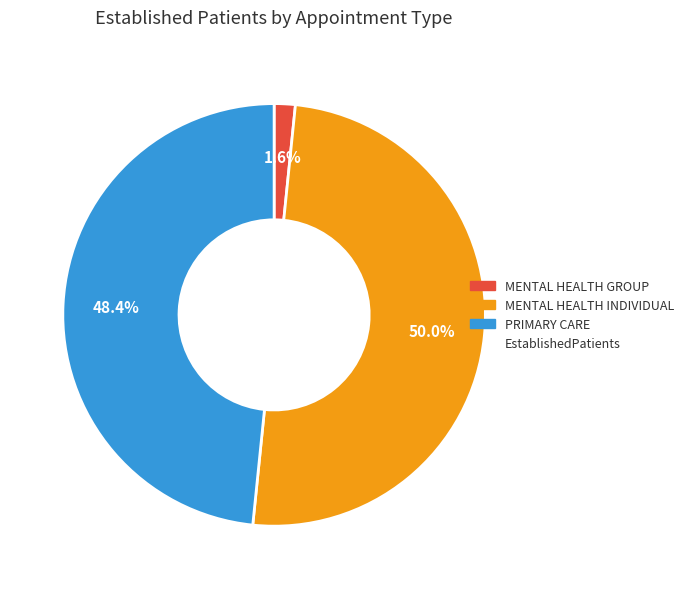

Count the number of slices in the pie.

3